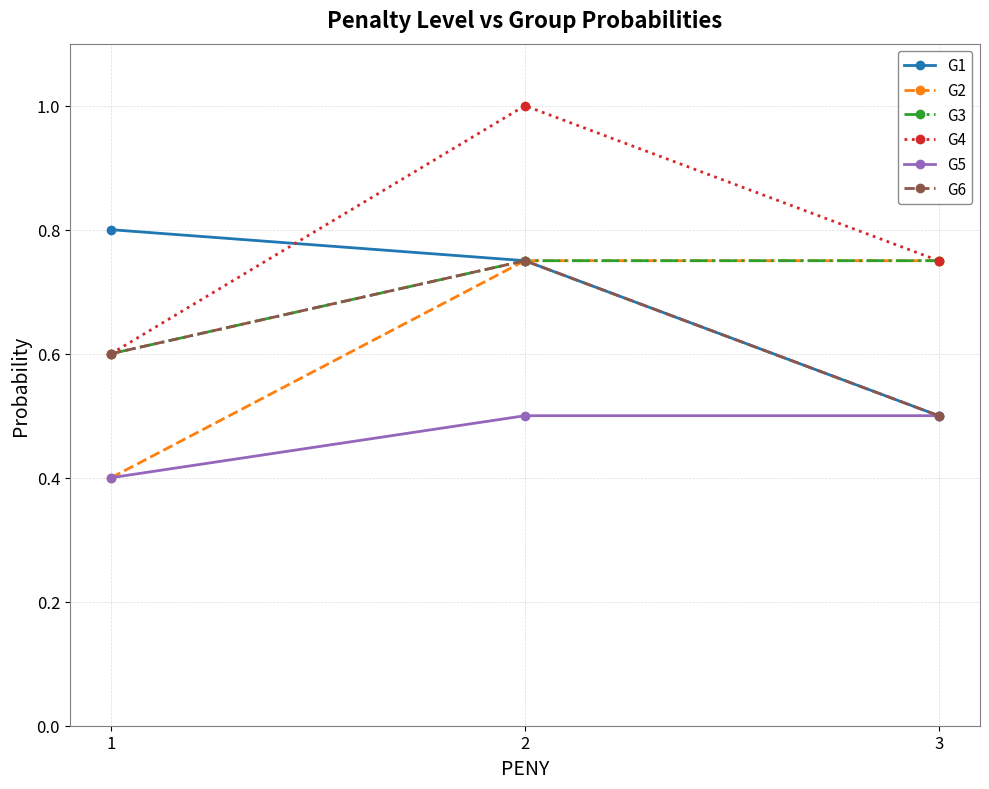

What is the sum of the G3 values at 3 and 2?

1.5